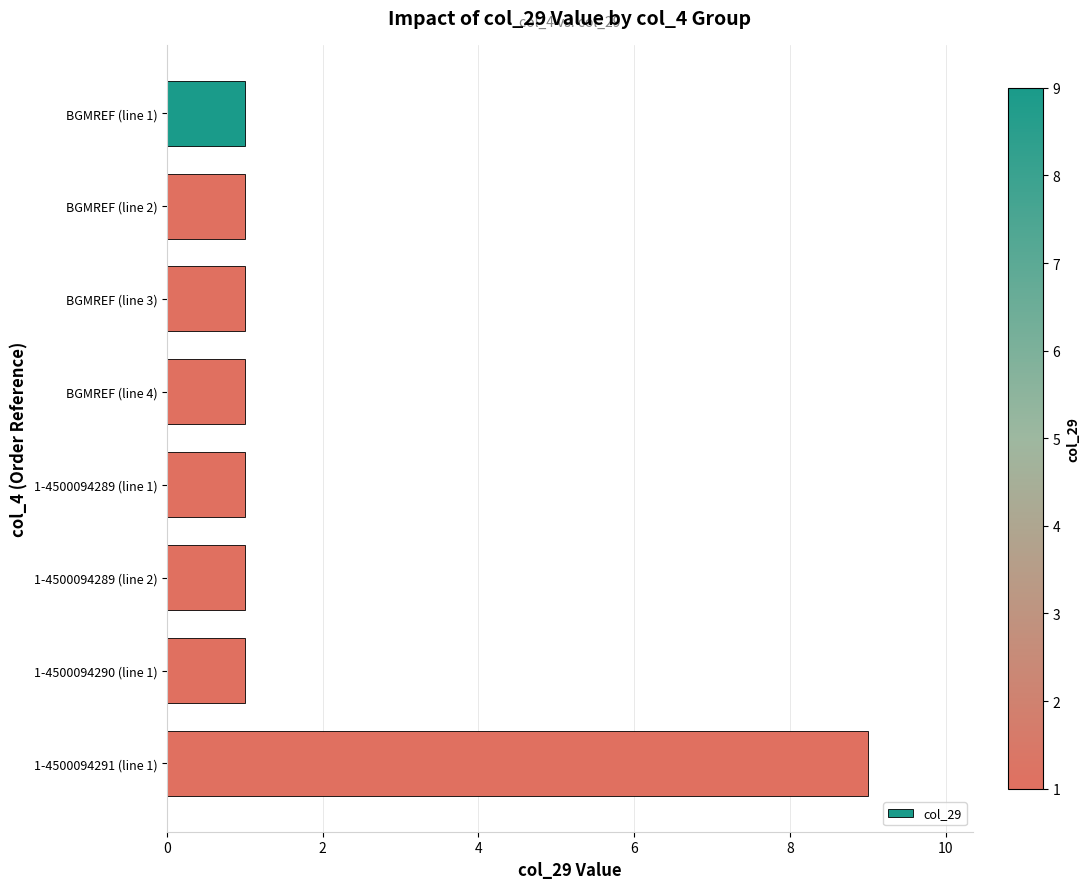

True or false: the data shows 2 at BGMREF (line 3).

False